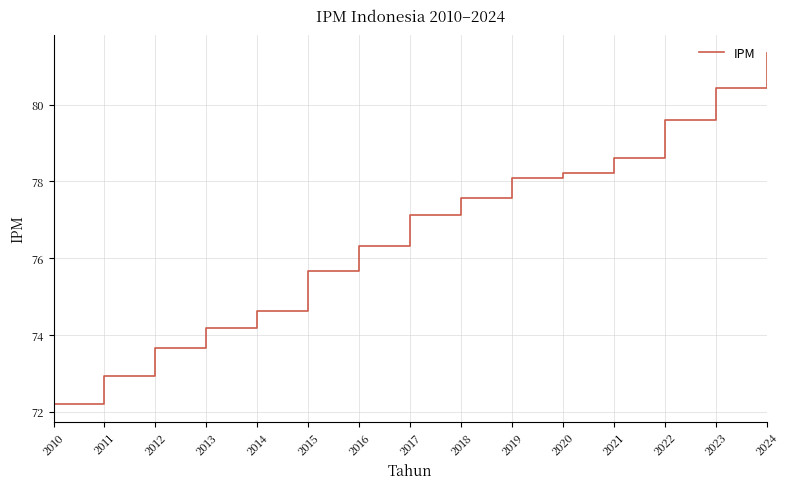

At which category does the chart reach its minimum across all series?

2010